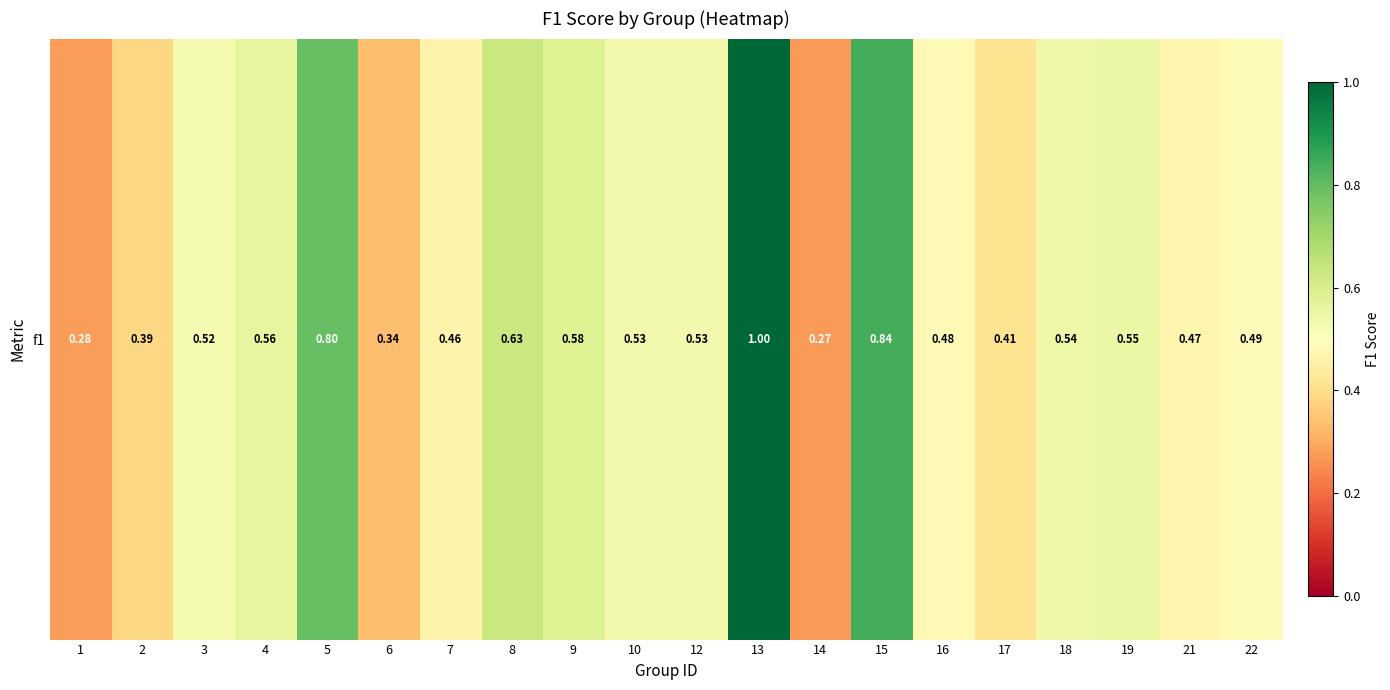

True or false: the data shows 0.3 at 18.

False